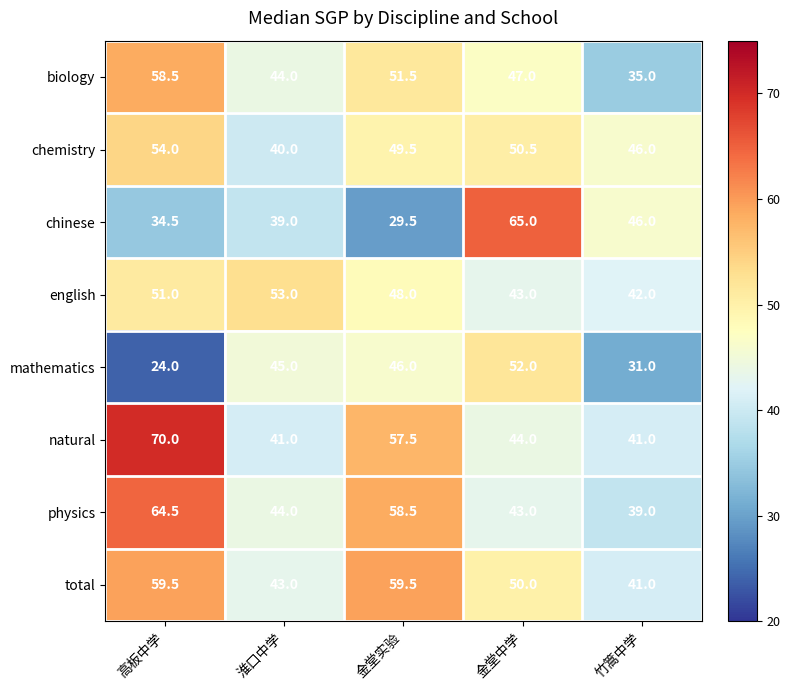

What is the lowest value of the physics series?

39.0